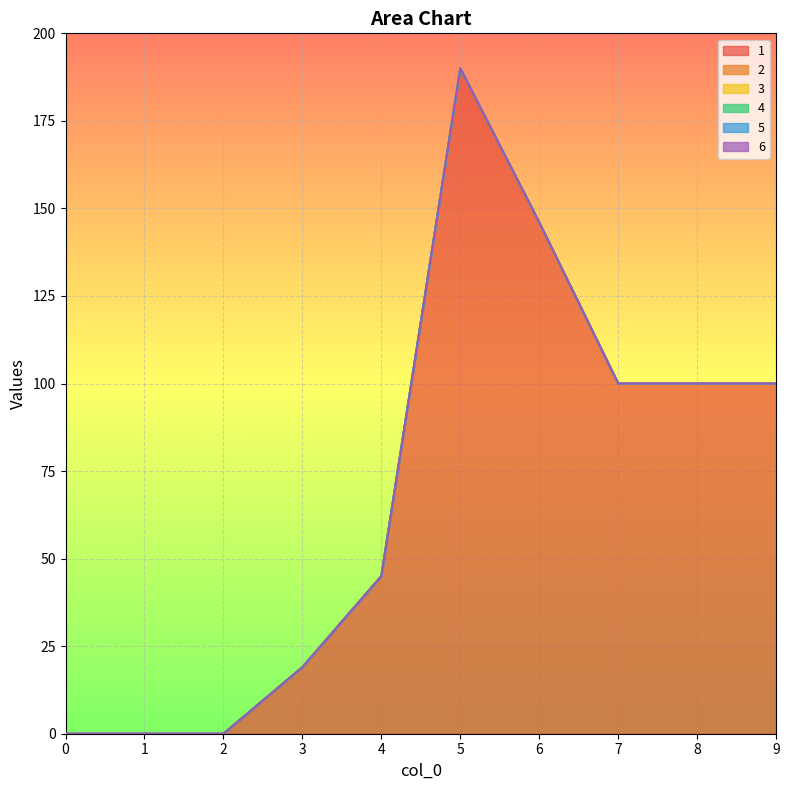

At which category is the sum across all series the highest?

5